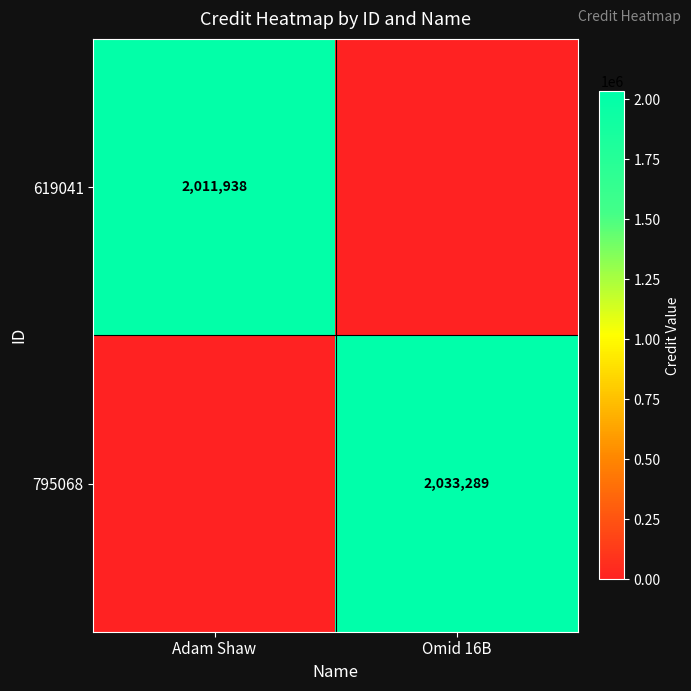

True or false: 619041 has a value of 3172283 at Adam Shaw.

False